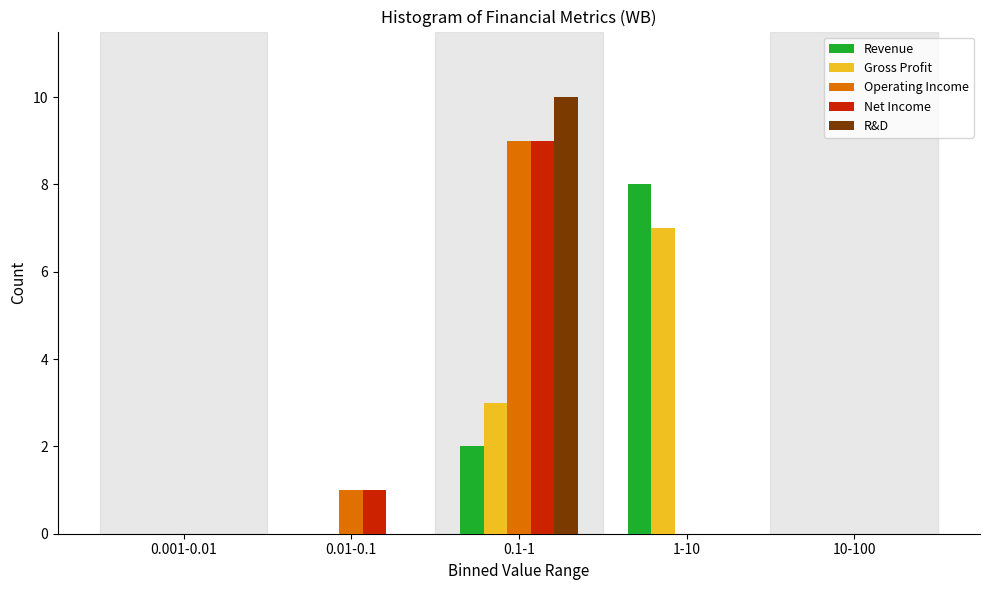

Reading right to left, transcribe all the data shown in this chart.

Revenue: 10-100=0	1-10=8	0.1-1=2	0.01-0.1=0	0.001-0.01=0
Gross Profit: 10-100=0	1-10=7	0.1-1=3	0.01-0.1=0	0.001-0.01=0
Operating Income: 10-100=0	1-10=0	0.1-1=9	0.01-0.1=1	0.001-0.01=0
Net Income: 10-100=0	1-10=0	0.1-1=9	0.01-0.1=1	0.001-0.01=0
R&D: 10-100=0	1-10=0	0.1-1=10	0.01-0.1=0	0.001-0.01=0